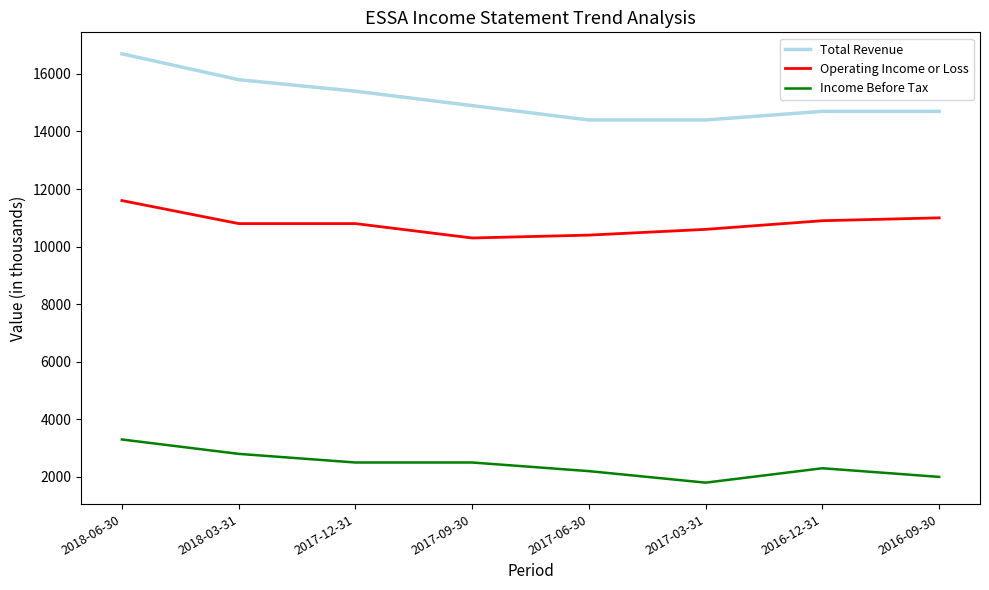

What is the difference between the maximum and minimum values in the Total Revenue series?

2300